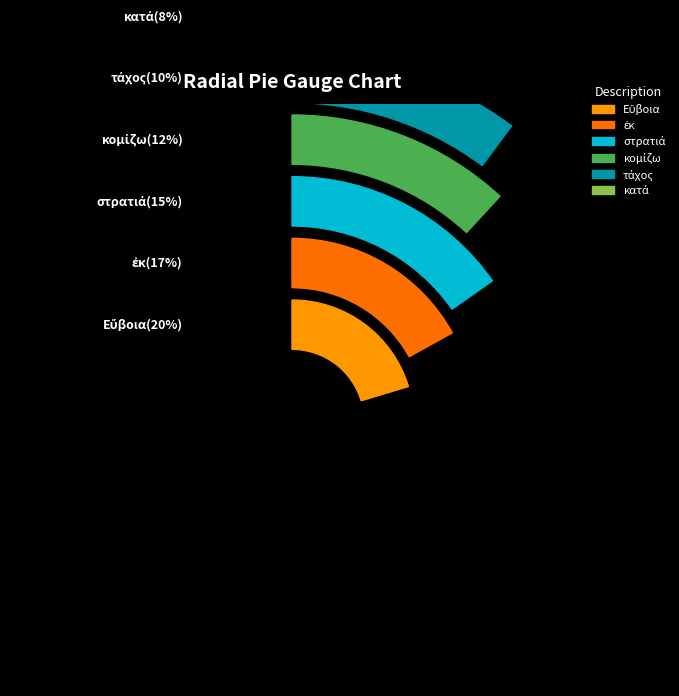

Combined, do Εὔβοια and ἐκ account for over 50%?

No